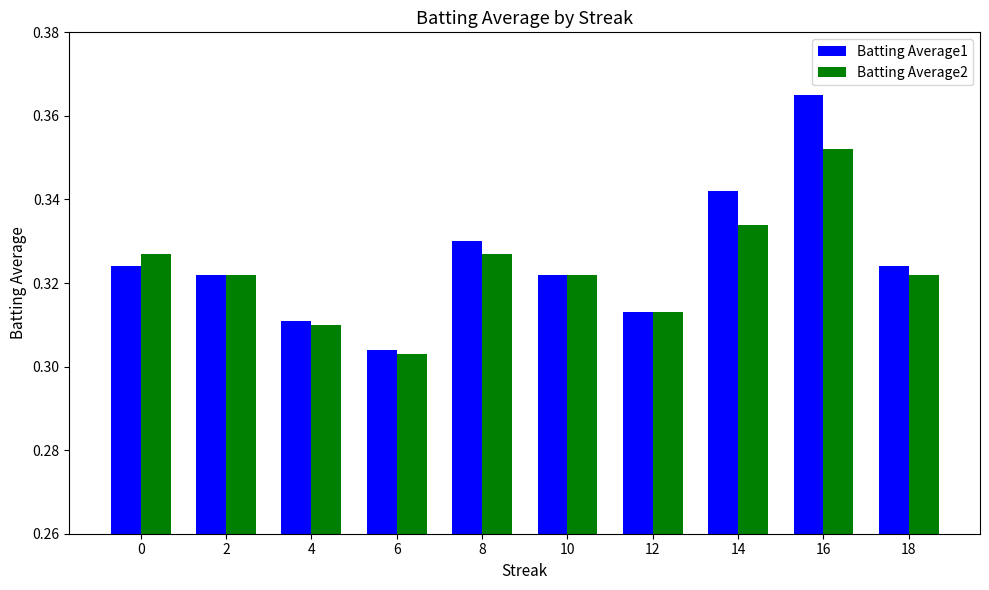

True or false: Batting Average2 has a value of 0.5 at 12.

False